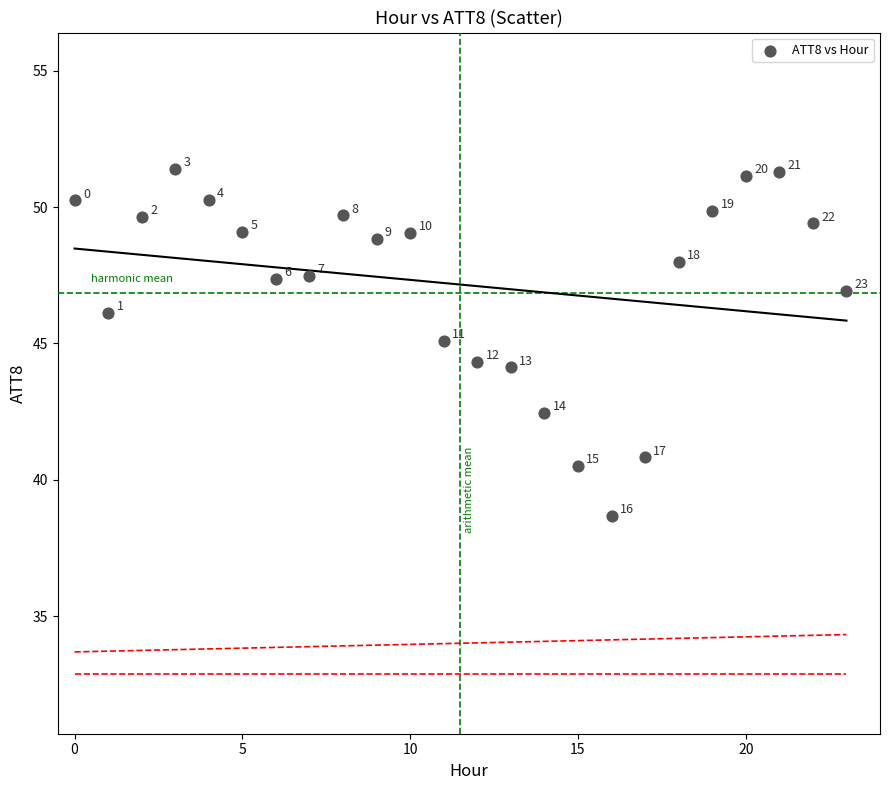

What is the range of Y values (max minus min)?

12.7